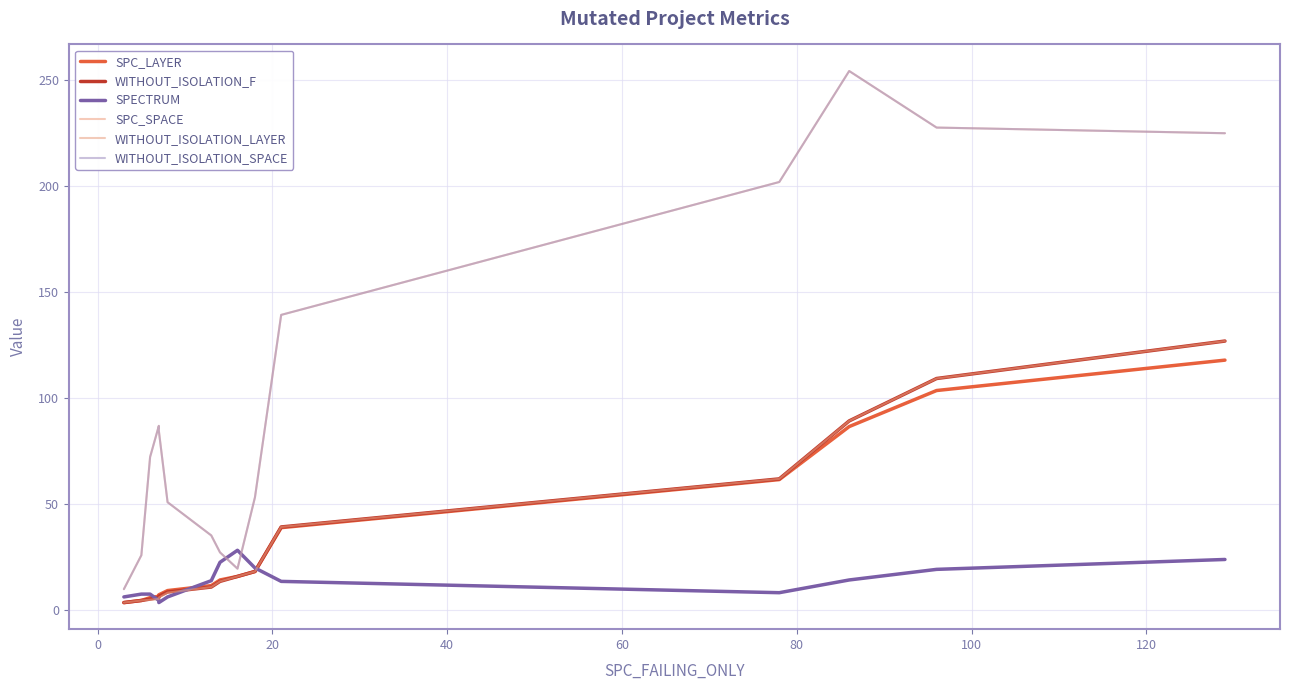

True or false: WITHOUT_ISOLATION_F and SPC_SPACE cross at least once.

False